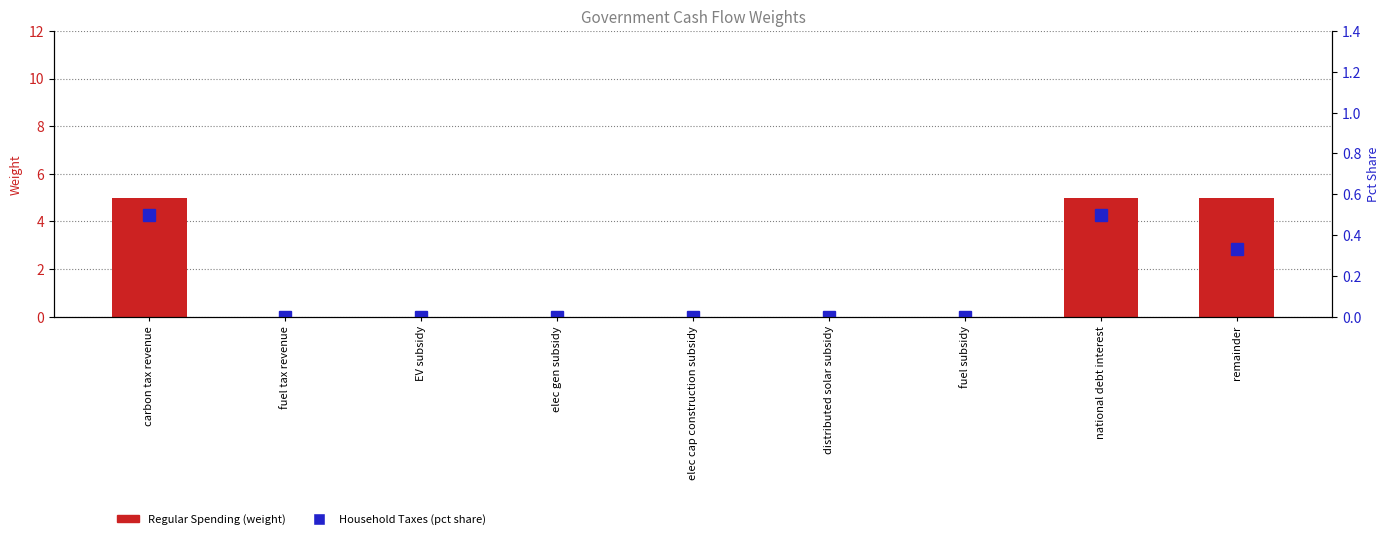

What is the label of the 4th bar from the right?

distributed solar subsidy